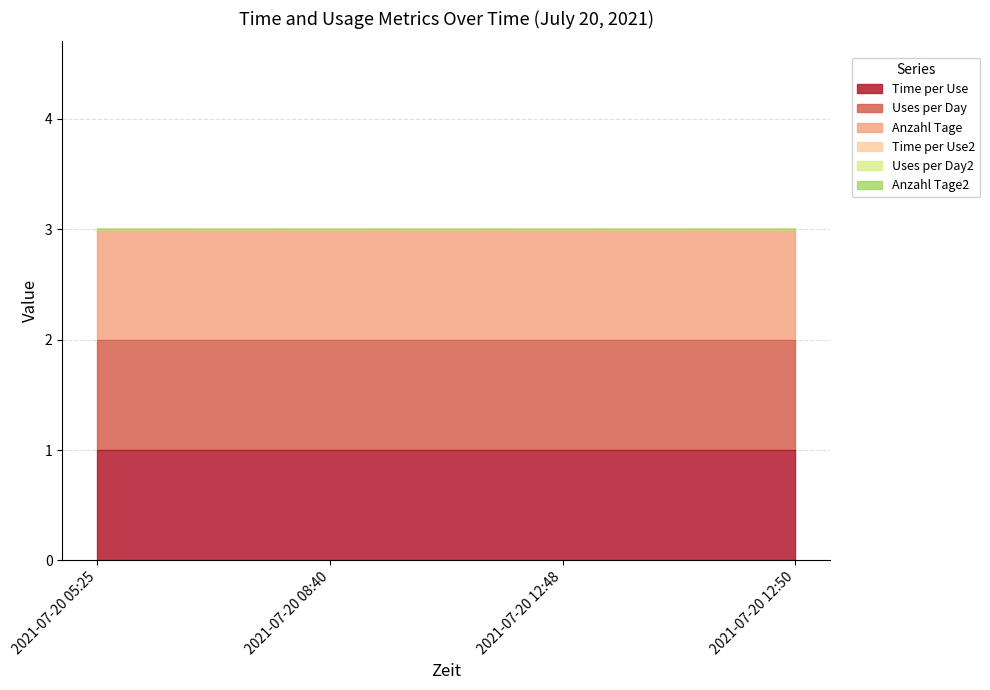

Which series has the largest range (max minus min)?

Time per Use